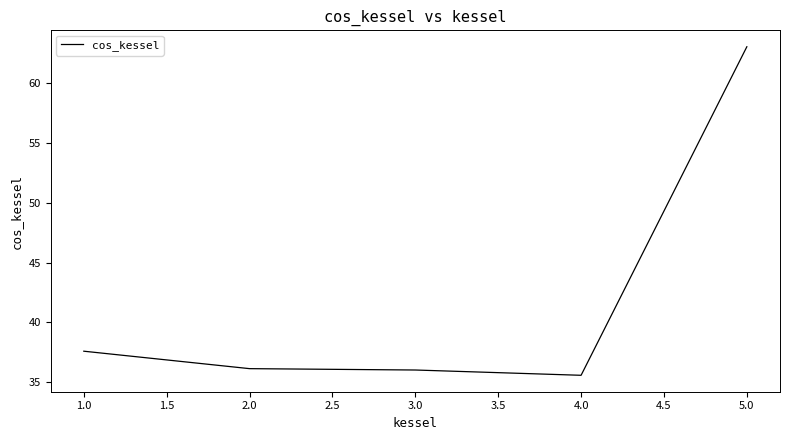

What value does the data have at 2.0?

36.1